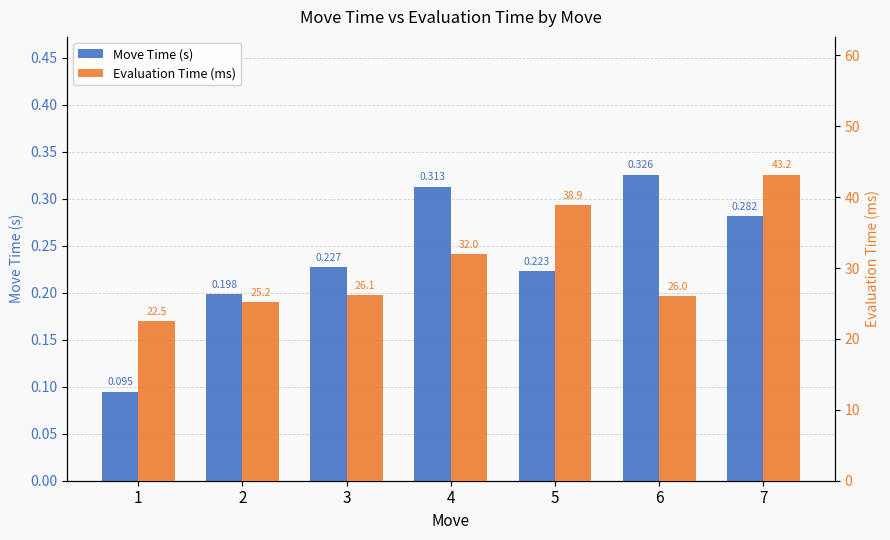

Count the number of categories in the chart.

7